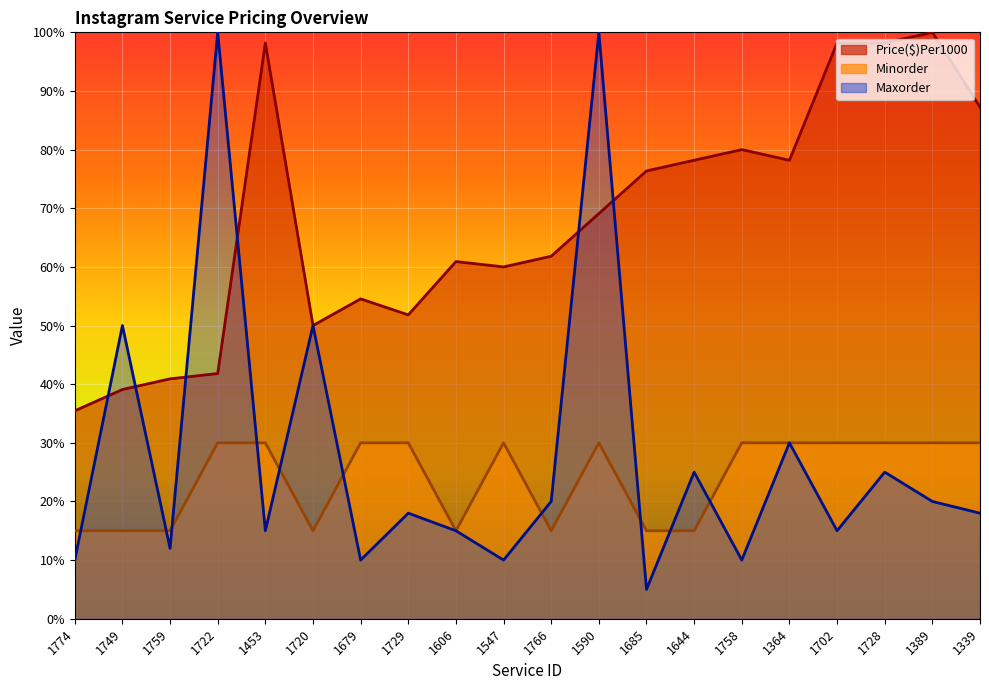

The value of Minorder at 1679 is 40.5. True or false?

False